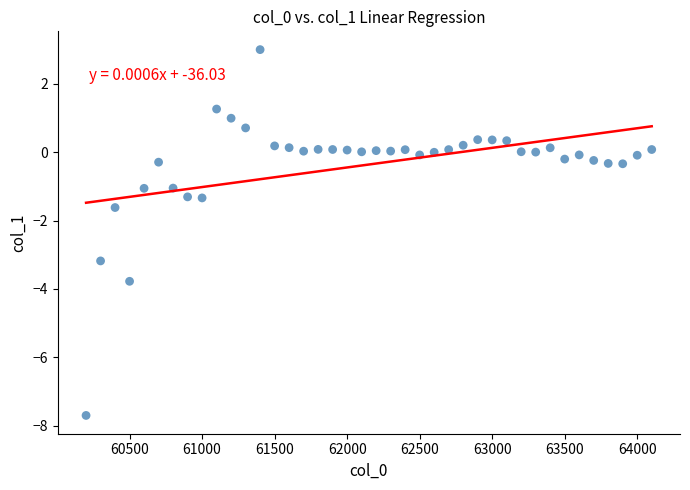

What is the range of X values (max minus min)?

3900.0